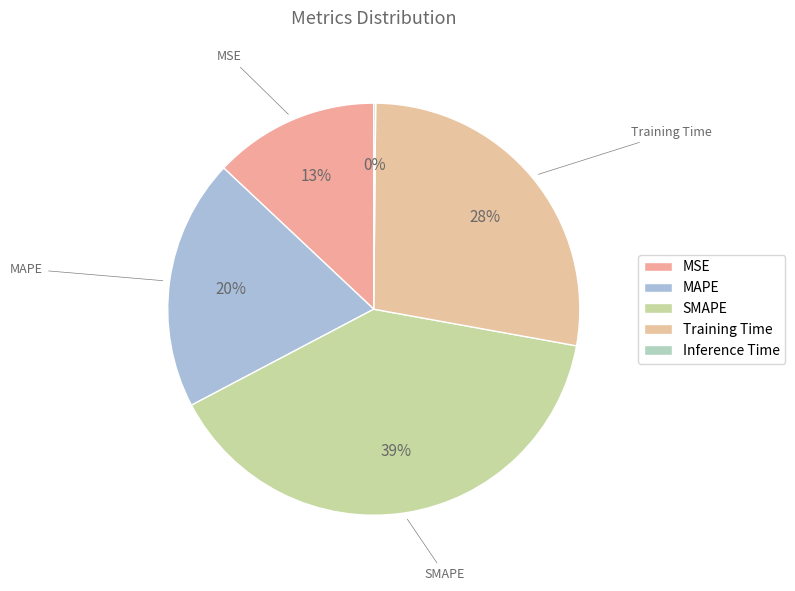

To the nearest percent, what is the combined percentage of Inference Time and MSE?

13%